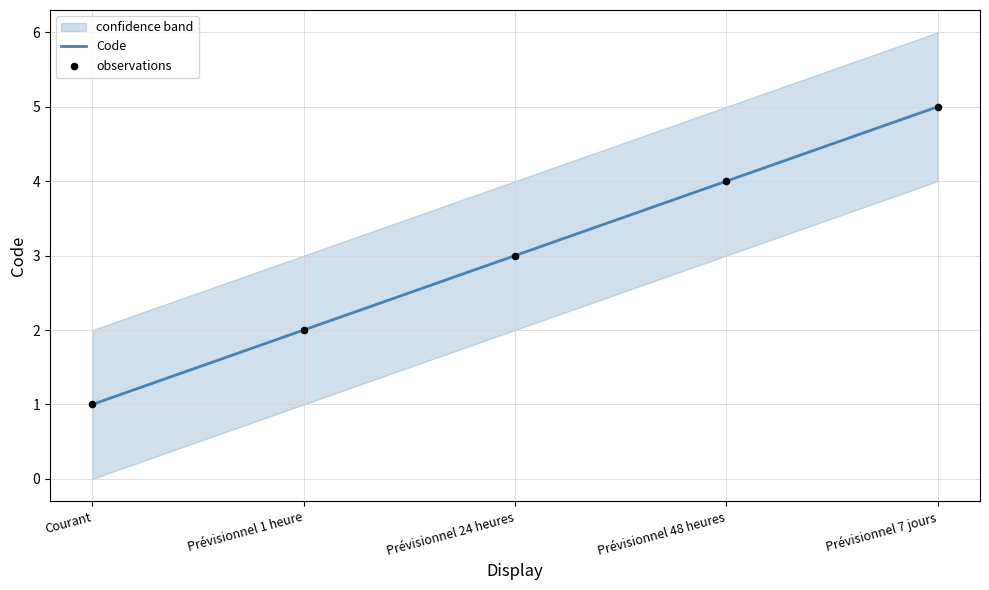

Which series reaches the maximum Y coordinate?

Code